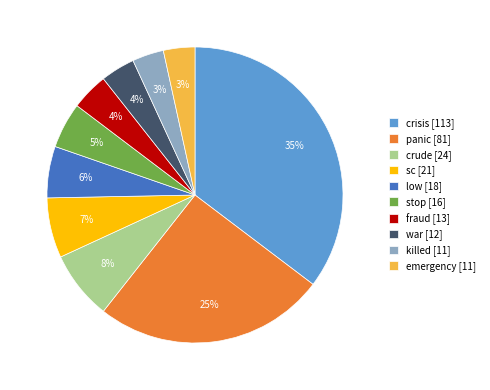

Does any single category account for the majority?

No